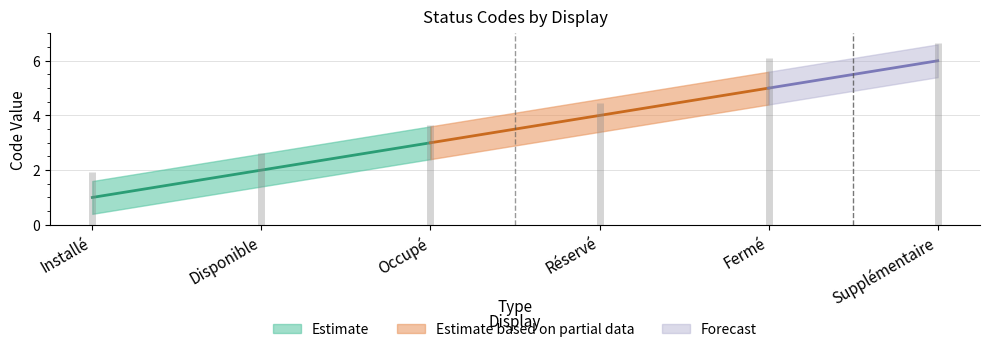

What is the smallest value displayed?

1